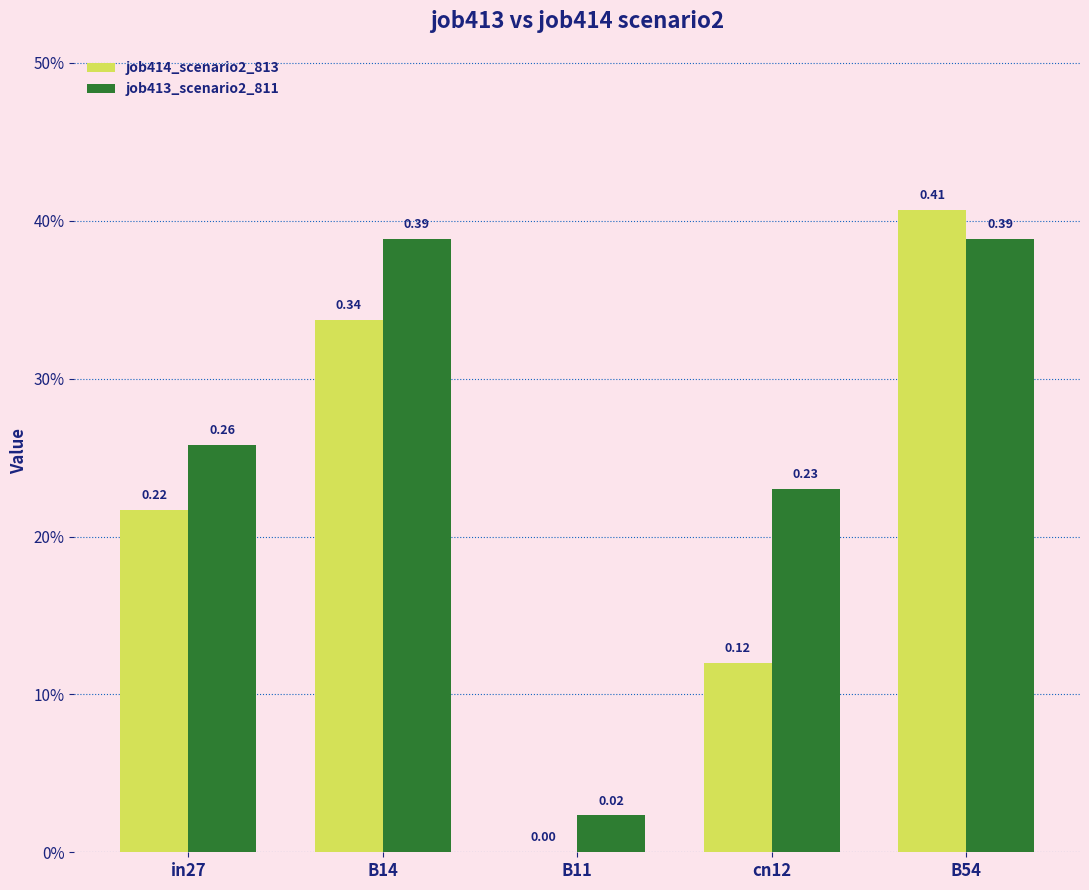

What position from the left is B11?

3